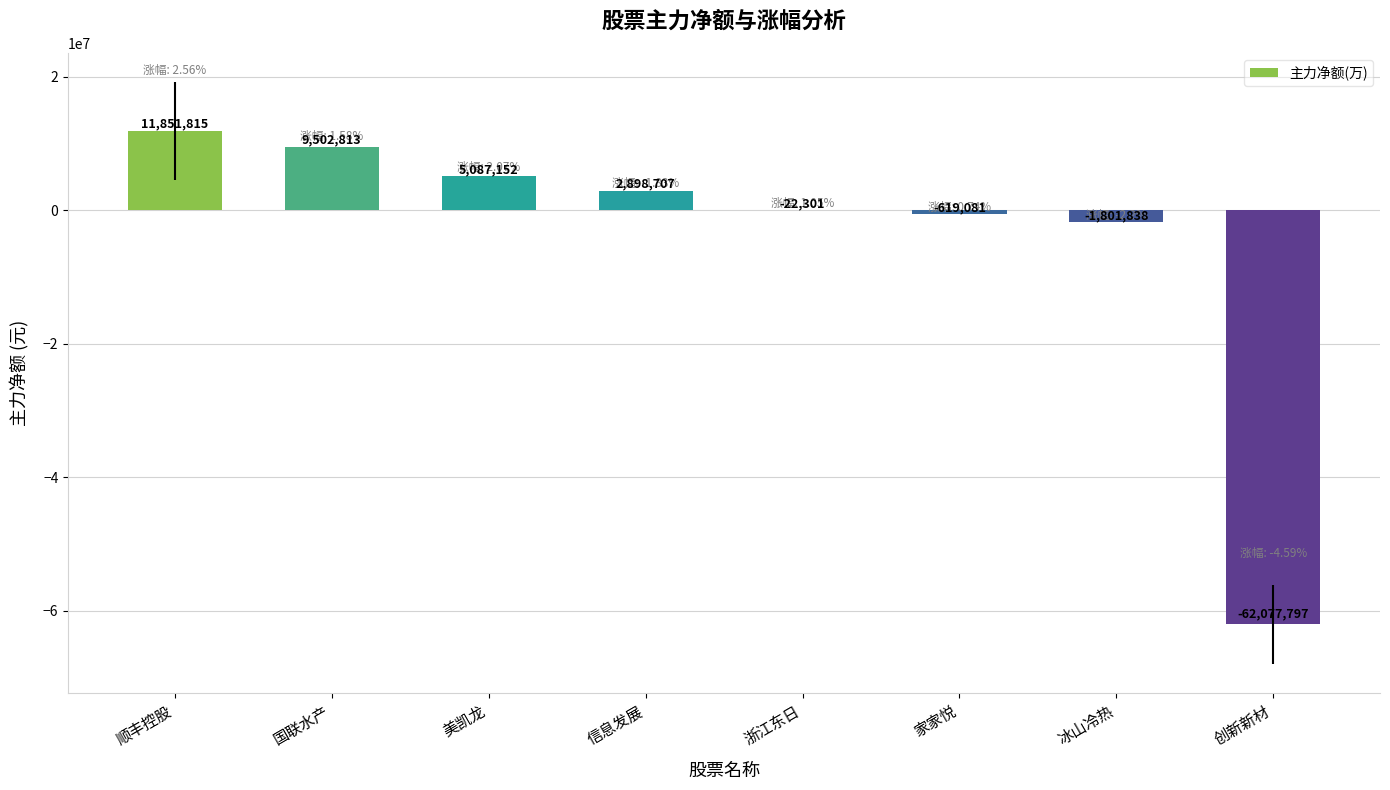

Where does the data first go above 2898707?

顺丰控股